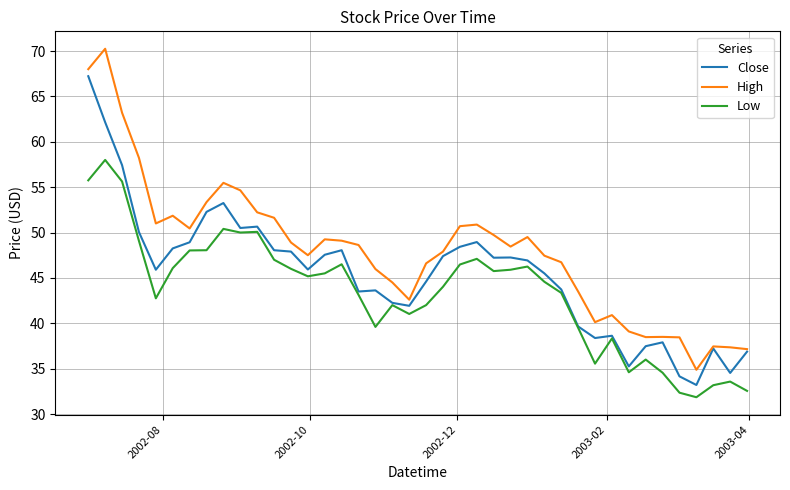

Which series has the largest total across all categories?

High